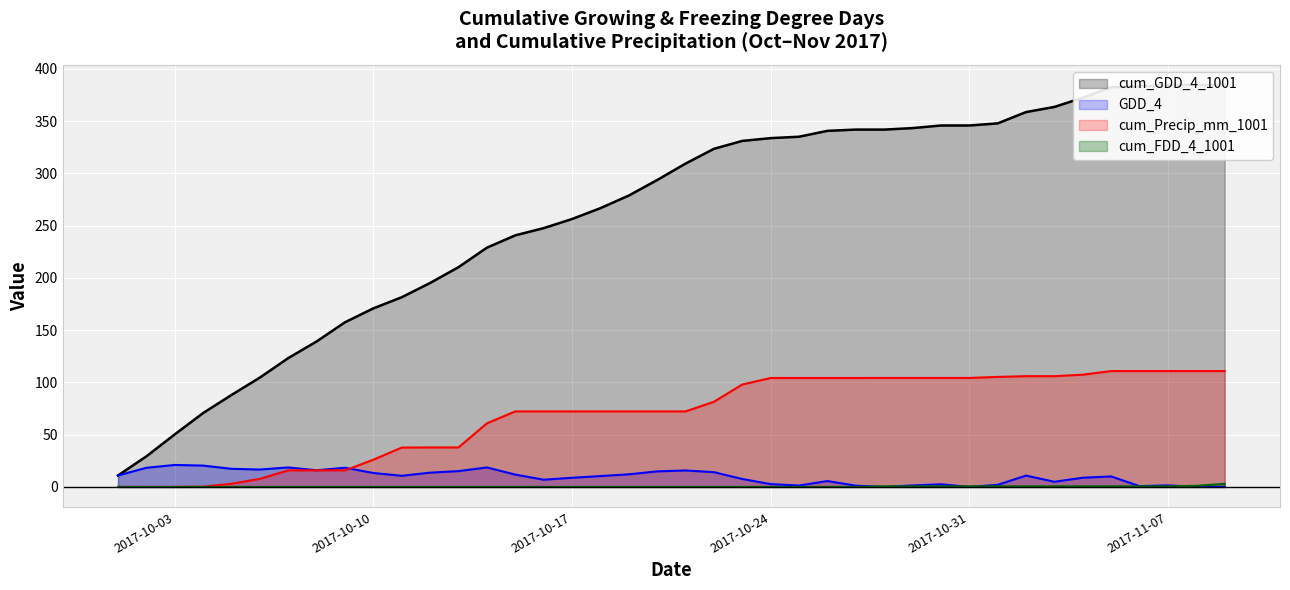

Which series changed the most between 2017-10-17 and 2017-11-07?

cum_GDD_4_1001